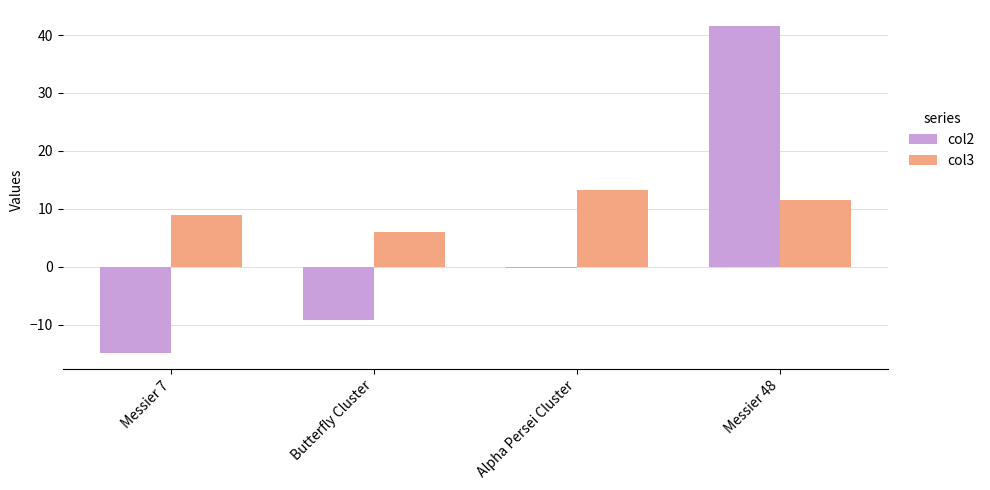

What is the approximate value of col2 at Messier 48?

41.5